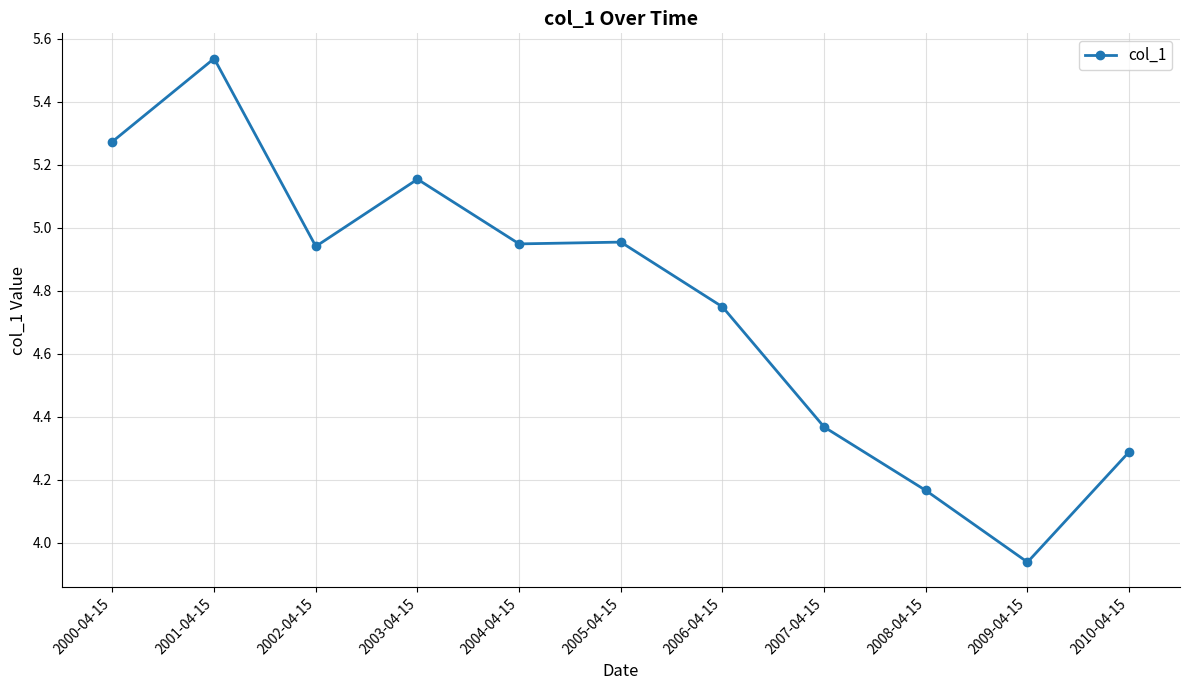

What is the difference between the values at 2000-04-15 and 2004-04-15?

0.3